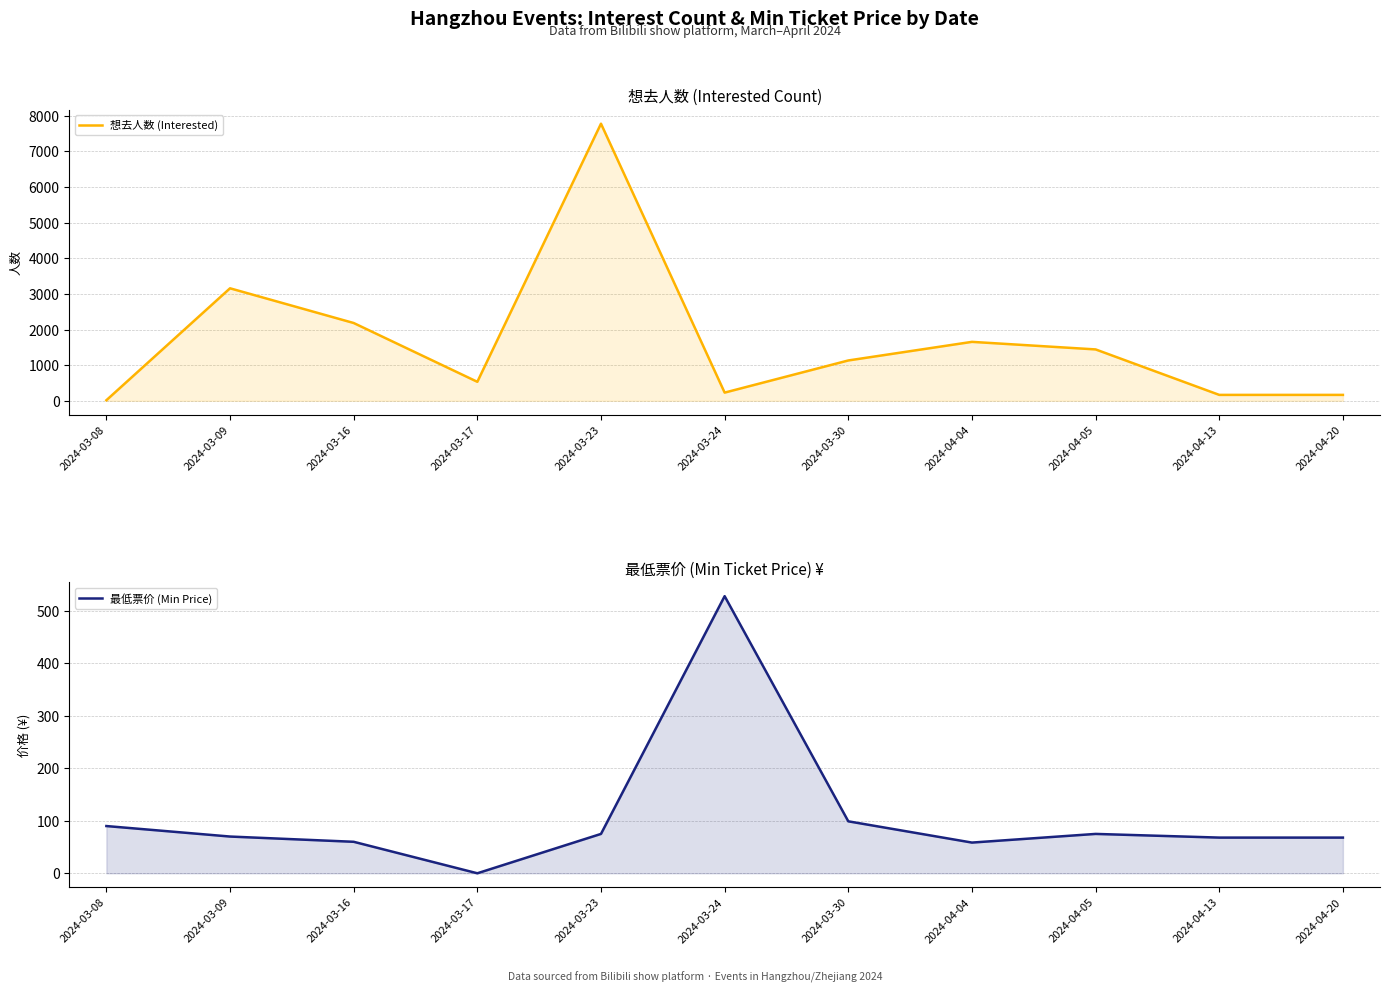

Does the chart display data point markers on the line(s)?

No